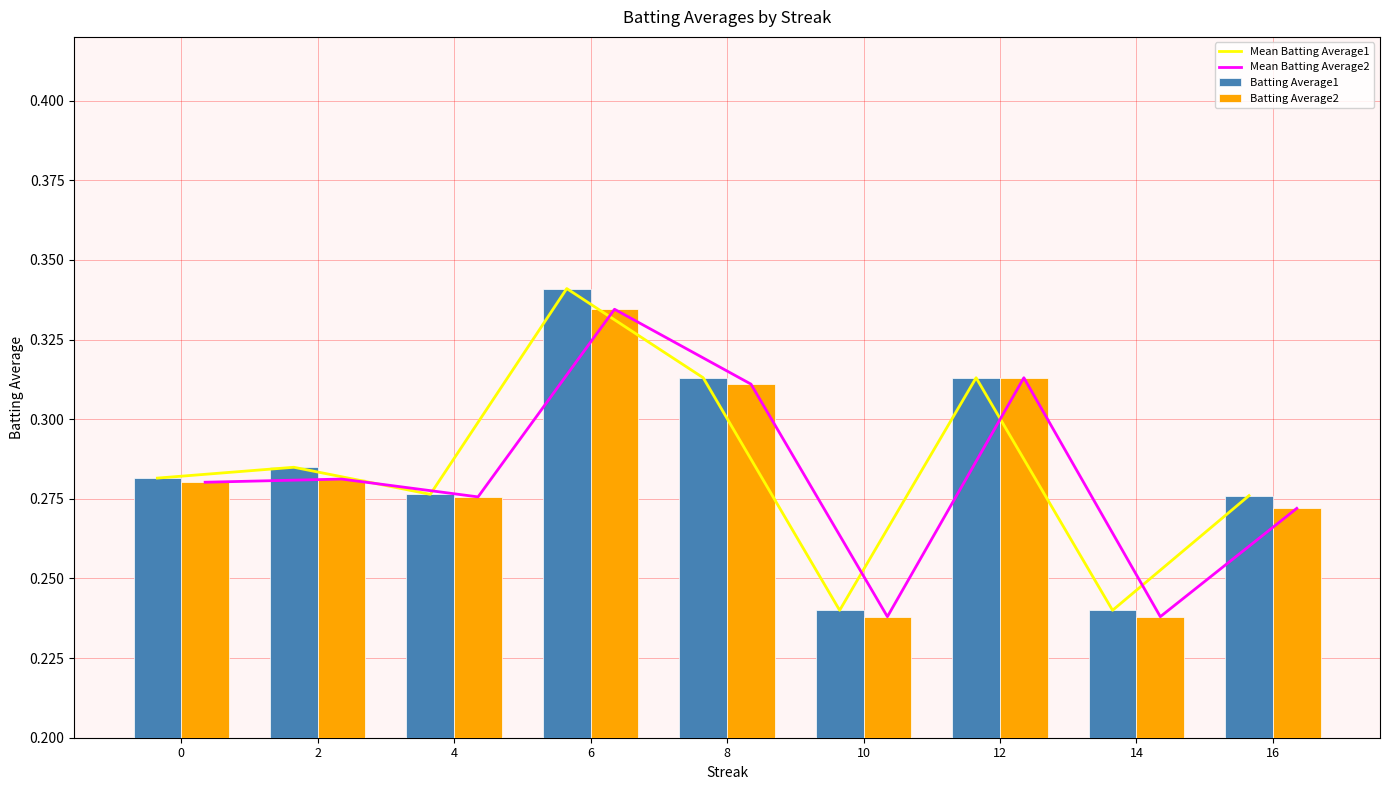

List the labels in order of Mean Batting Average1 value, smallest first.

10, 14, 16, 4, 0, 2, 8, 12, 6